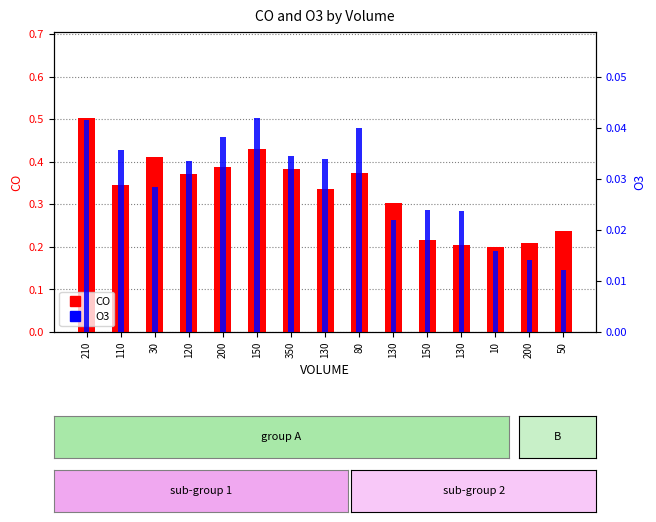

Rank the series by their maximum value, from highest to lowest.

CO, O3